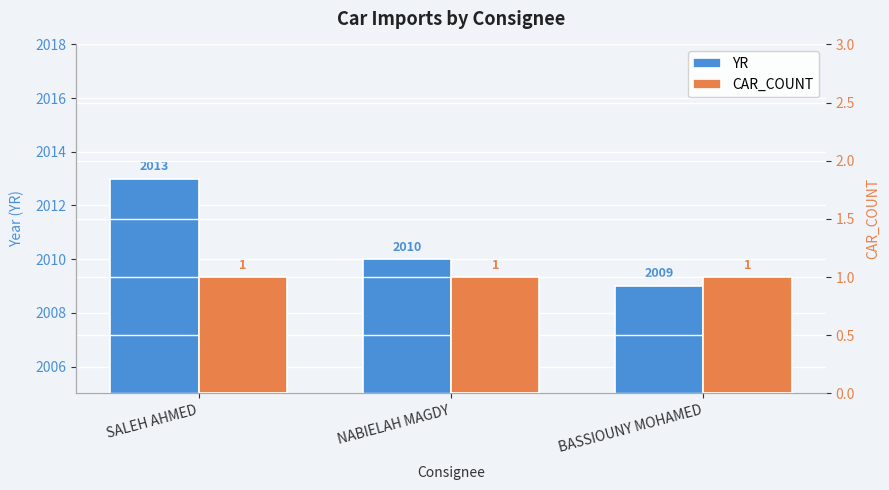

Reading right to left, transcribe all the data shown in this chart.

YR: BASSIOUNY MOHAMED=2009	NABIELAH MAGDY=2010	SALEH AHMED=2013
CAR_COUNT: BASSIOUNY MOHAMED=1	NABIELAH MAGDY=1	SALEH AHMED=1